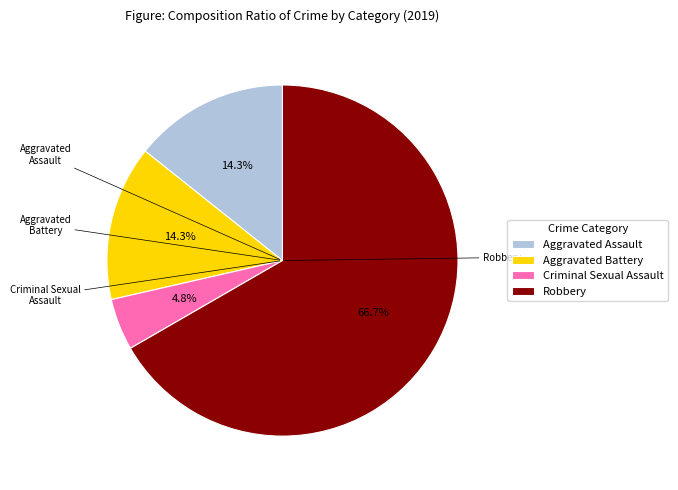

The Robbery slice represents 67% of the pie. True or false?

True